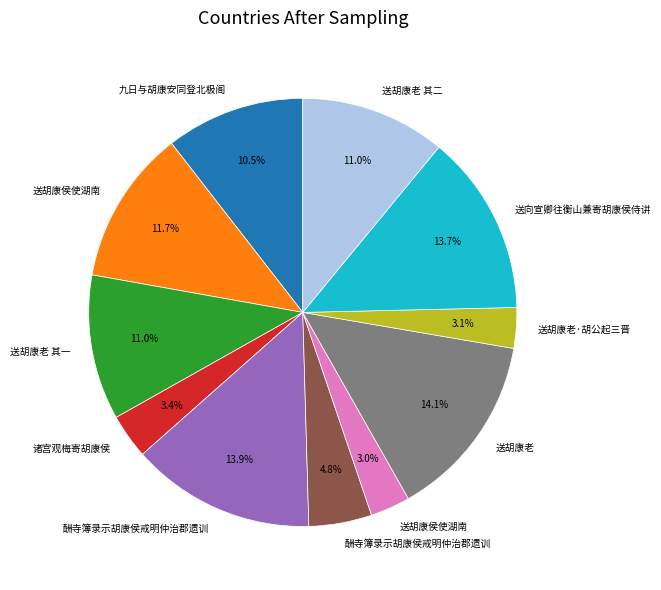

Is there any slice that represents more than half of the pie?

No